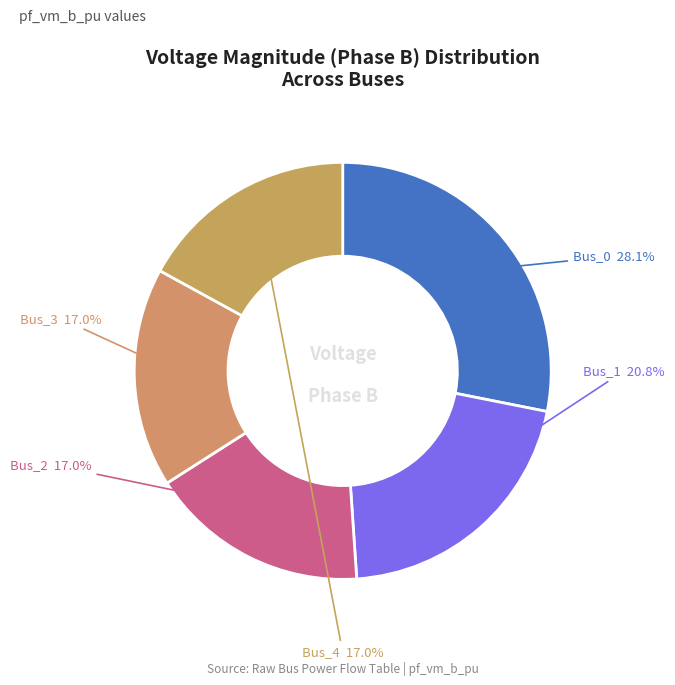

Count the number of slices in the pie.

5